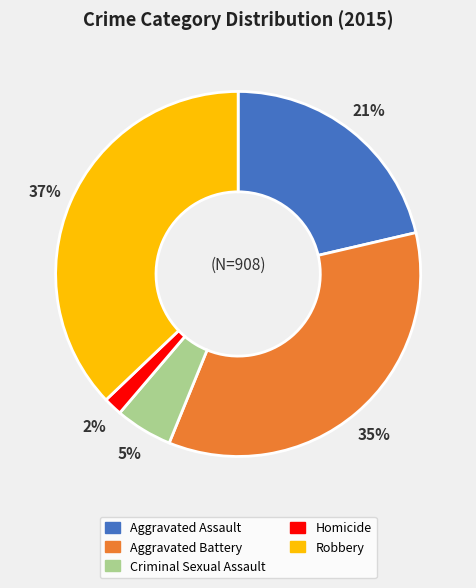

How many segments does this pie chart have?

5